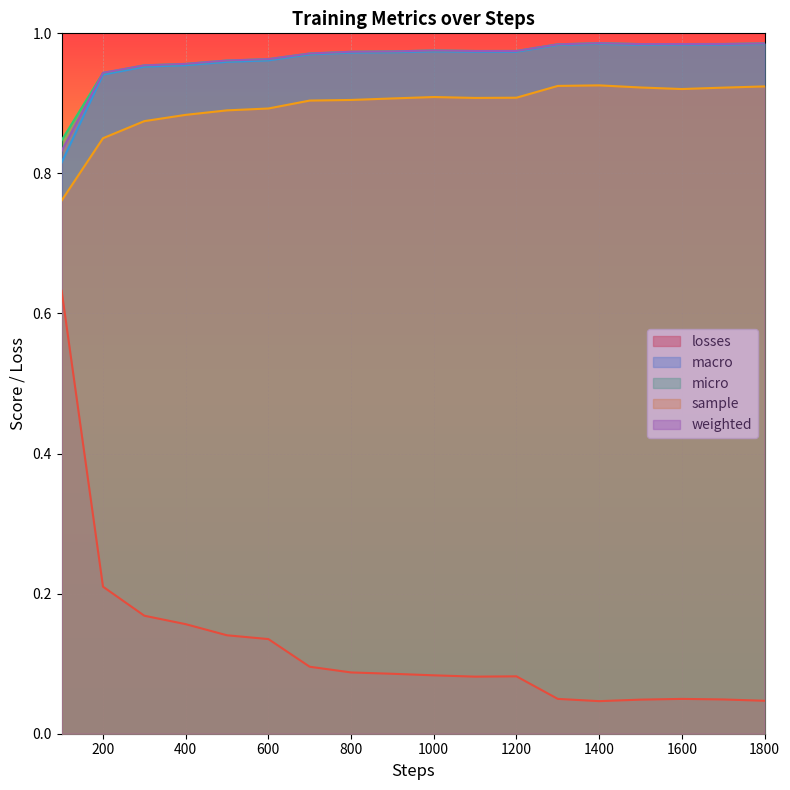

Rank the series by their maximum value, from highest to lowest.

micro, weighted, macro, sample, losses